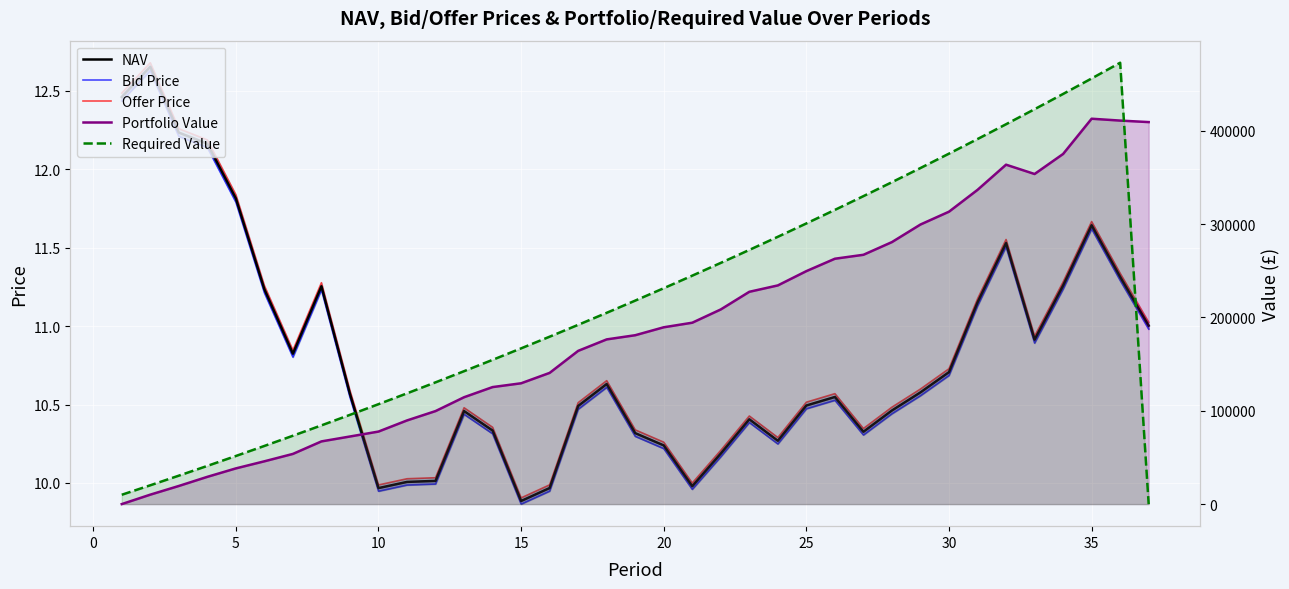

Reading left to right, transcribe all the data shown in this chart.

NAV: 12.5	12.7	12.2	12.2	11.8	11.2	10.8	11.3	10.6	10.0	10.0	10.0	10.5	10.3	9.9	10.0	10.5	10.6	10.3	10.2	10.0	10.2	10.4	10.3	10.5	10.5	10.3	10.5	10.6	10.7	11.2	11.5	10.9	11.3	11.6	11.3	11.0
Bid Price: 12.4	12.6	12.2	12.1	11.8	11.2	10.8	11.2	10.5	9.9	10.0	10.0	10.4	10.3	9.9	9.9	10.5	10.6	10.3	10.2	10.0	10.2	10.4	10.2	10.5	10.5	10.3	10.4	10.6	10.7	11.1	11.5	10.9	11.2	11.6	11.3	11.0
Offer Price: 12.5	12.7	12.3	12.2	11.8	11.3	10.8	11.3	10.6	10.0	10.0	10.0	10.5	10.4	9.9	10.0	10.5	10.7	10.3	10.3	10.0	10.2	10.4	10.3	10.5	10.6	10.3	10.5	10.6	10.7	11.2	11.6	10.9	11.3	11.7	11.3	11.0
Portfolio Value: 0.0	10114.4	19408.1	29198.1	38243.5	45839.7	53757.9	67157.6	72411.7	77690.9	89611.6	99636.4	114471.5	125337.6	129412.6	140542.5	164136.1	176419.1	180889.4	189398.2	194291.7	208515.5	227405.0	234240.5	249550.0	262826.2	267046.5	280651.4	299474.7	313213.1	336589.7	363563.6	353575.4	375030.5	412789.8	410795.1	409185.0
Required Value: 10000.0	20150.0	30452.2	40909.0	51522.7	62295.5	73229.9	84328.4	95593.3	107027.2	118632.6	130412.1	142368.3	154503.8	166821.4	179323.7	192013.6	204893.8	217967.2	231236.7	244705.2	258375.8	272251.4	286335.2	300630.2	315139.7	329866.8	344814.8	359987.0	375386.8	391017.6	406882.9	422986.1	439330.9	455920.9	472759.7	0.0